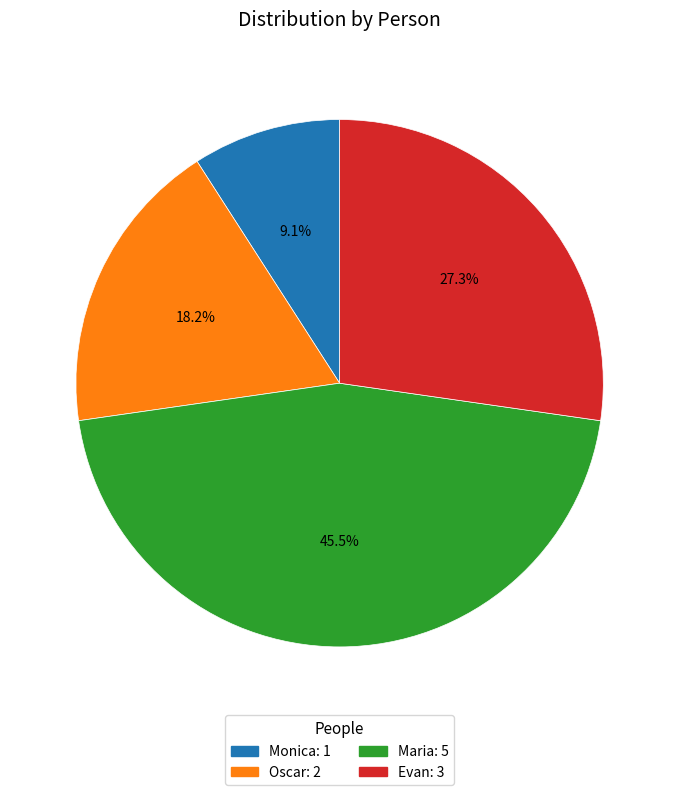

Rank the categories by value from lowest to highest.

Monica, Oscar, Evan, Maria